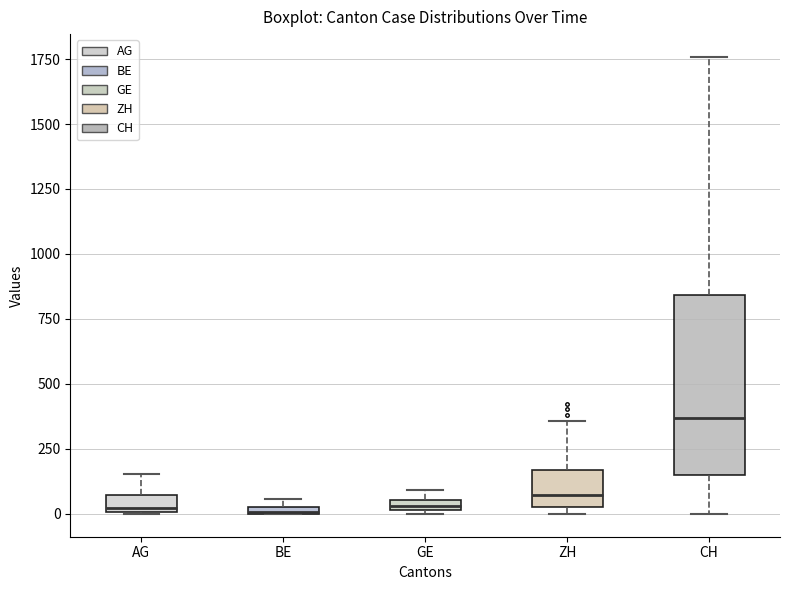

Which box is the tallest, from its lower edge to its upper edge?

CH